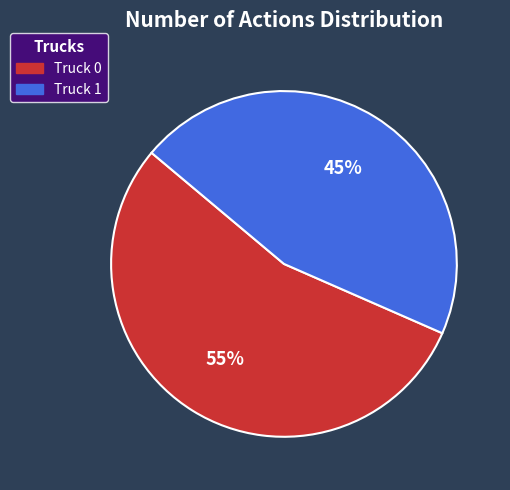

How many slices are in this pie chart?

2